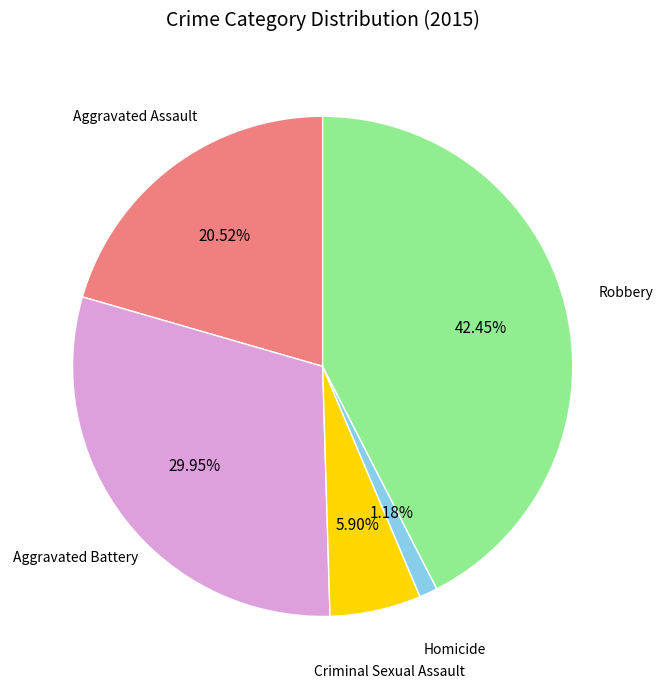

How many slices are in this pie chart?

5